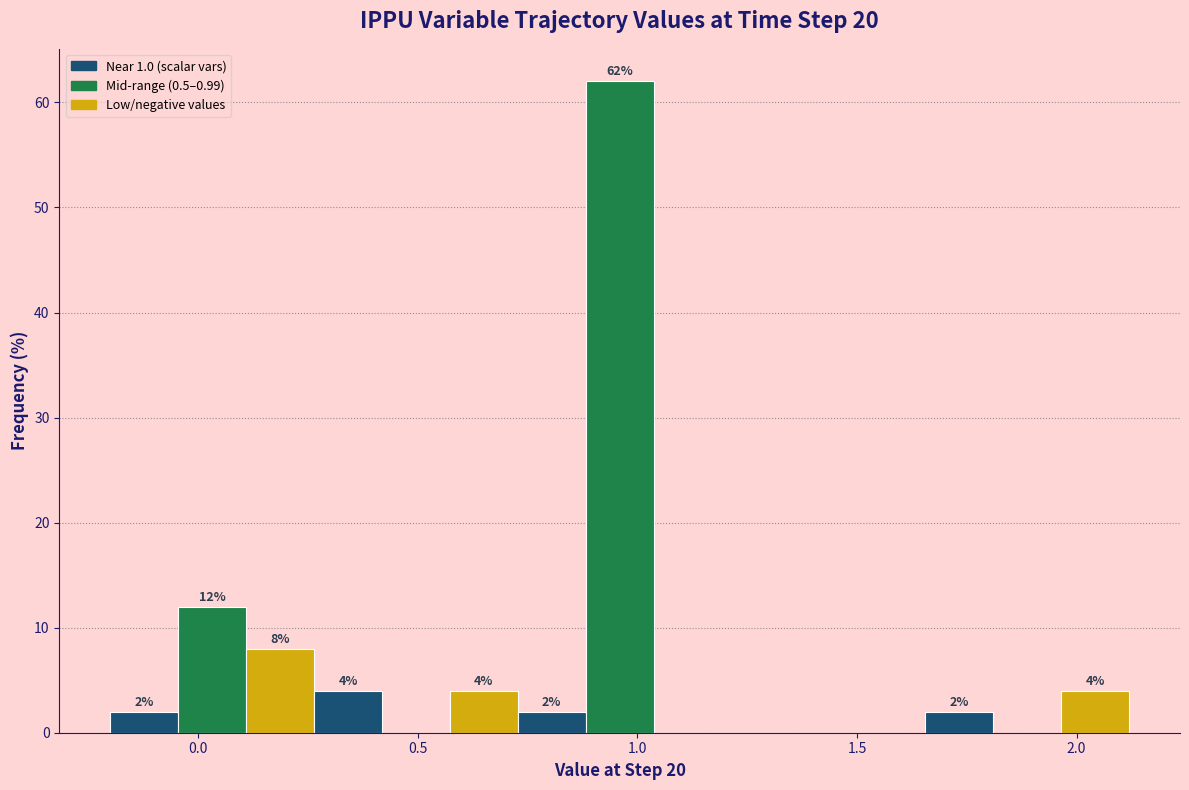

Around what value on the x-axis is the tallest bar? Give the approximate position of its centre, as read against the axis.

0.95